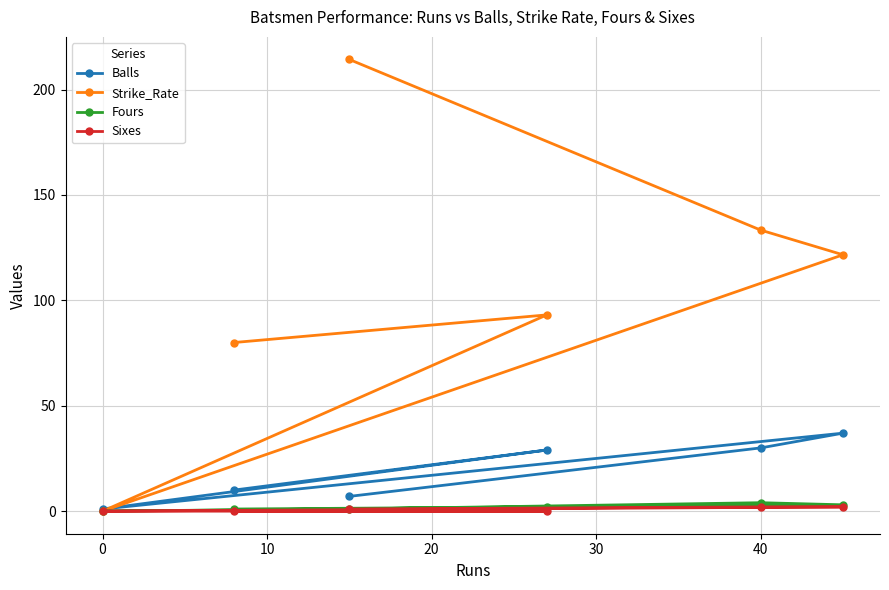

Is this an area chart (filled region under the line)?

No